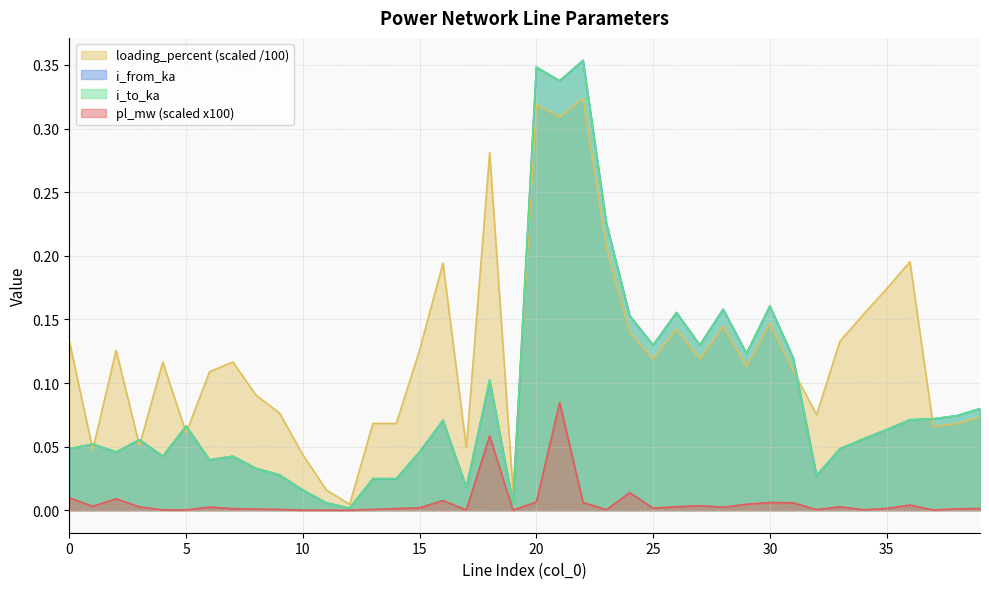

How many lines are shown in the chart?

4